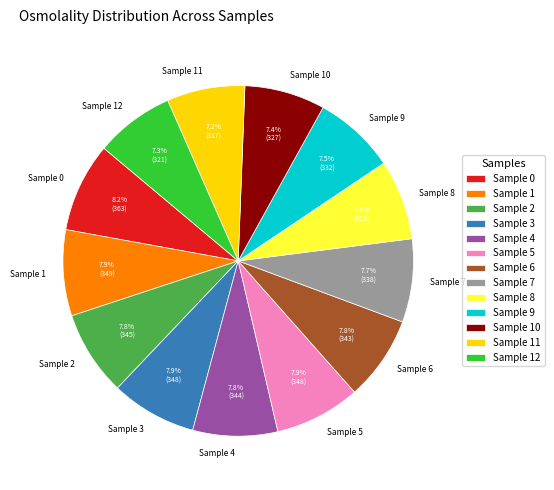

To the nearest percent, what is the combined percentage of Sample 2 and Sample 10?

15%